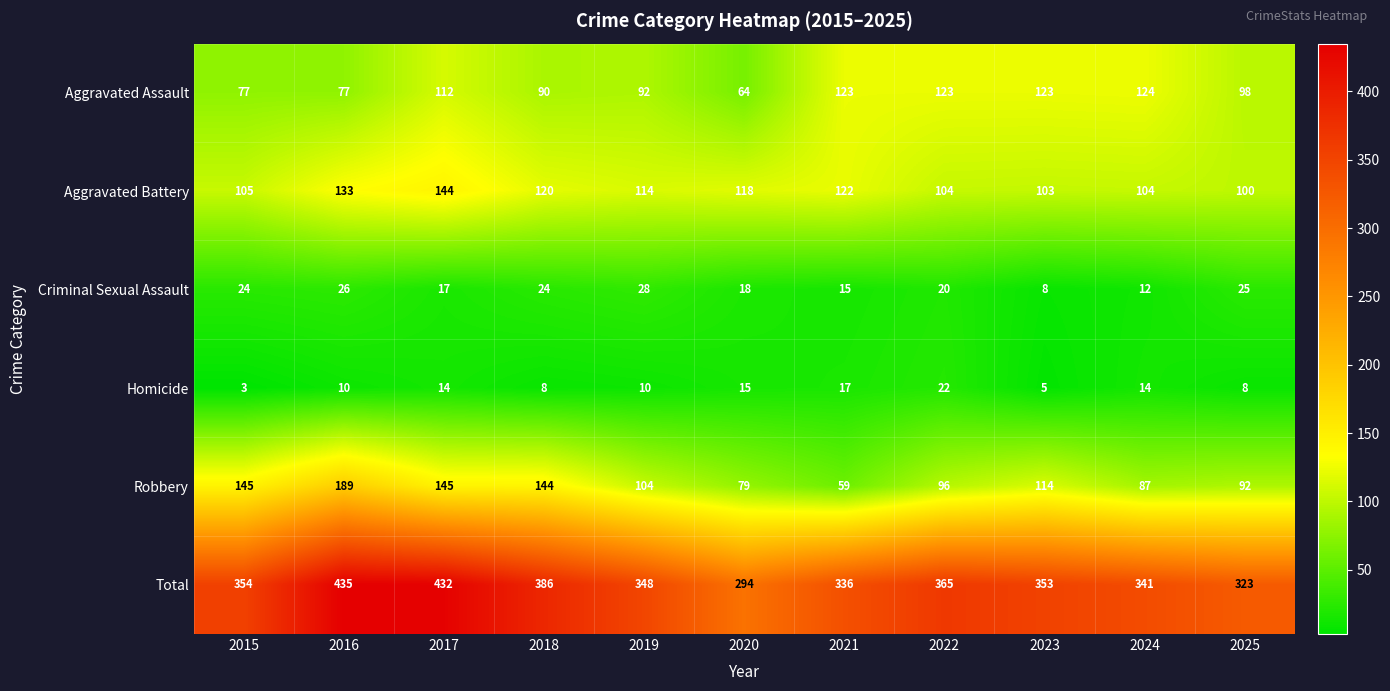

Rank the series at 2015 from lowest to highest value.

Homicide, Criminal Sexual Assault, Aggravated Assault, Aggravated Battery, Robbery, Total